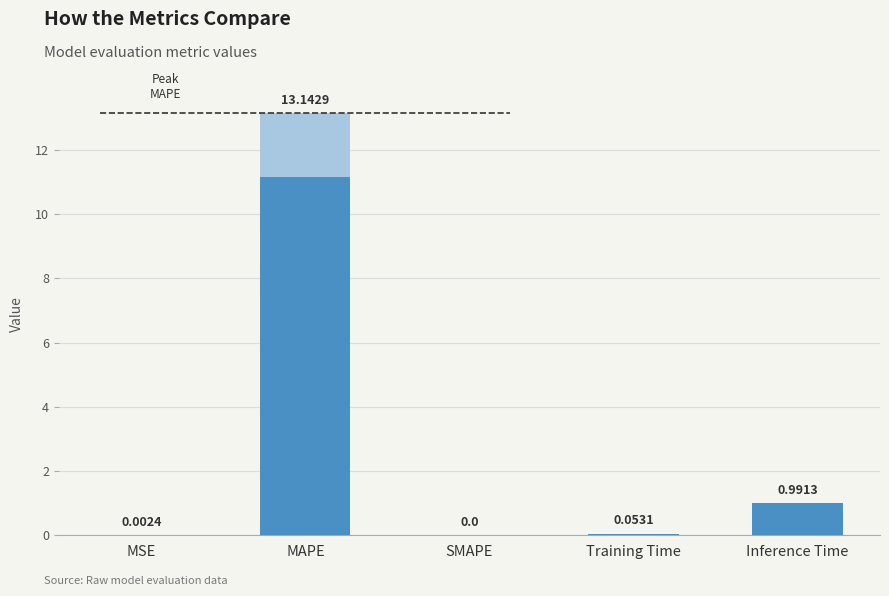

Reading left to right, transcribe all the data shown in this chart.

0.0	13.1	0.0	0.1	1.0